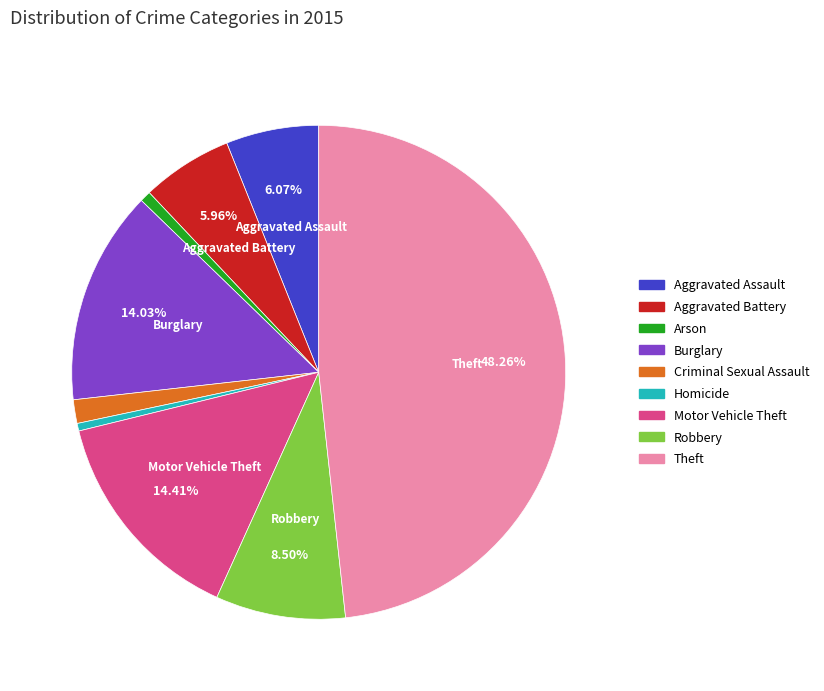

Which slice is the largest?

Theft